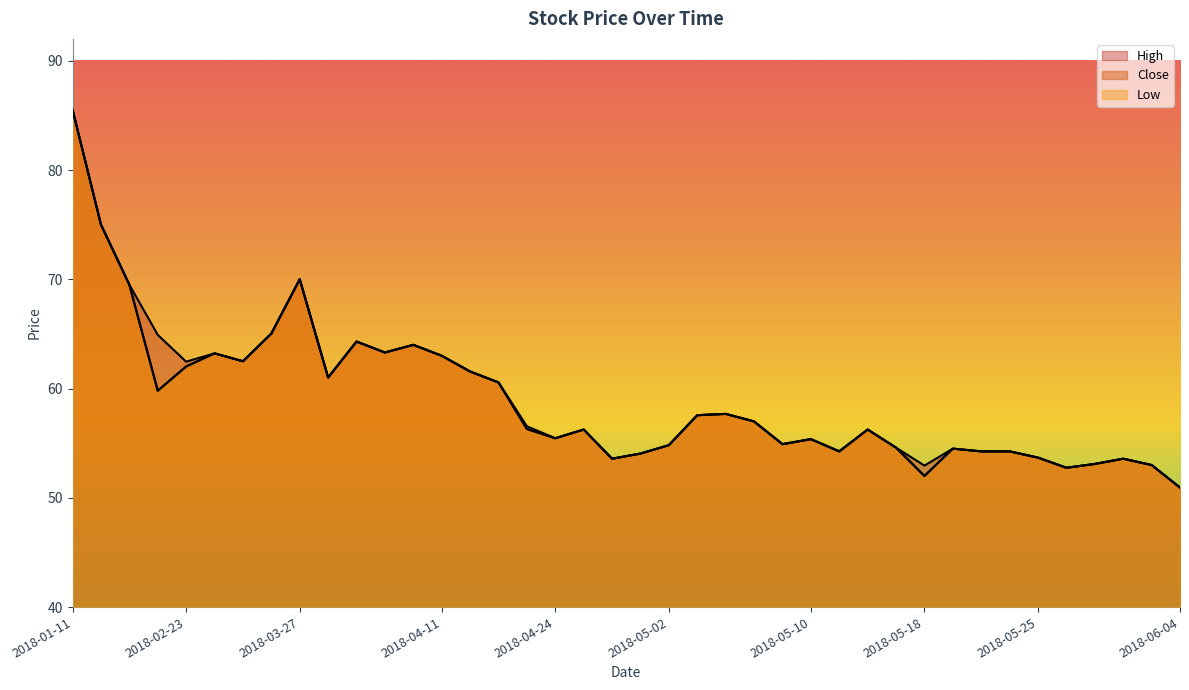

Which series has the largest range (max minus min)?

High